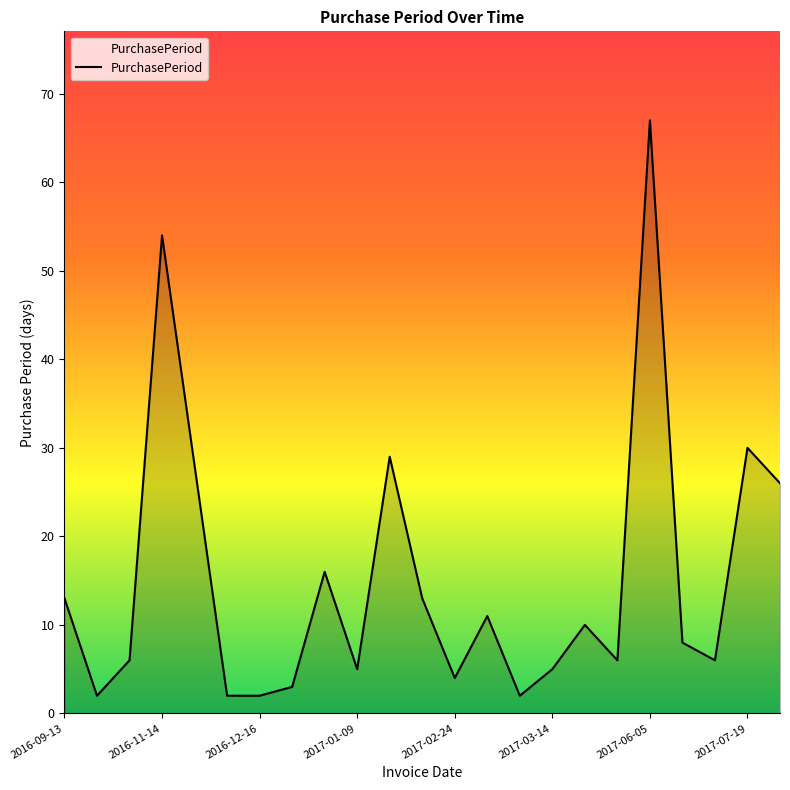

What is the maximum value shown in the chart?

67